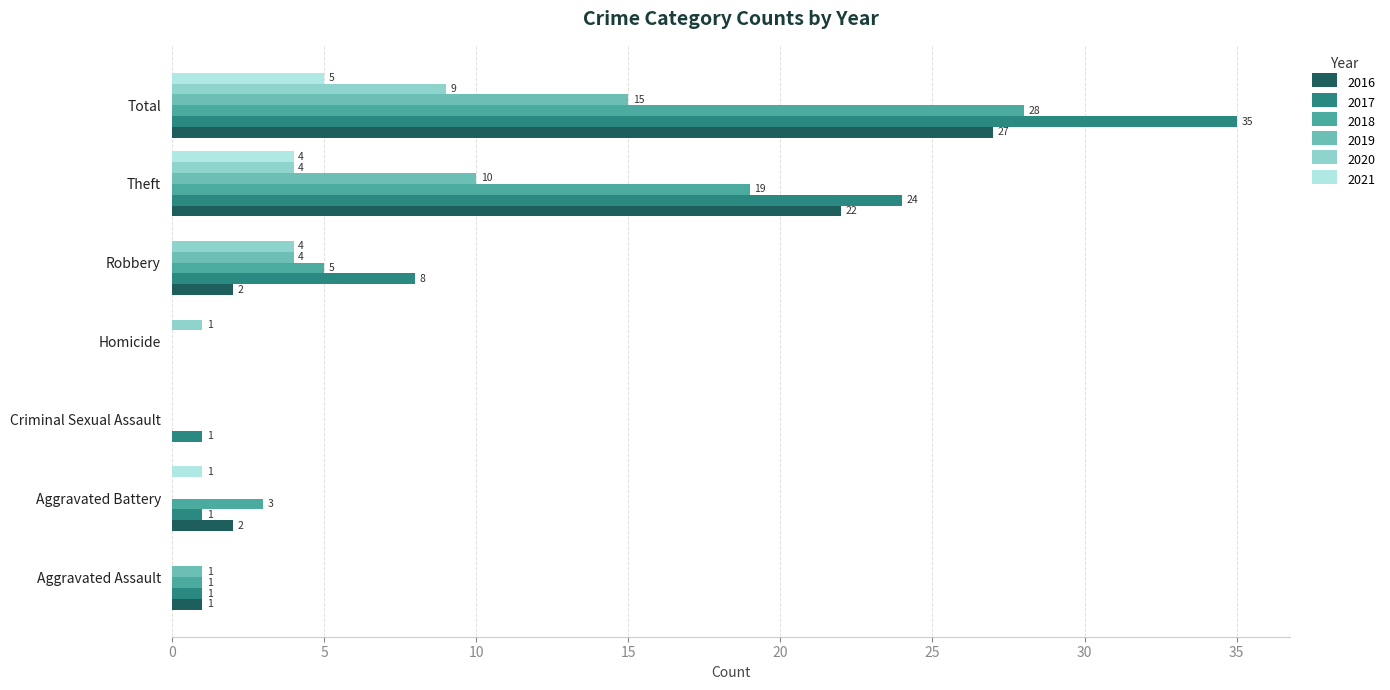

Which series has the largest total across all categories?

2017